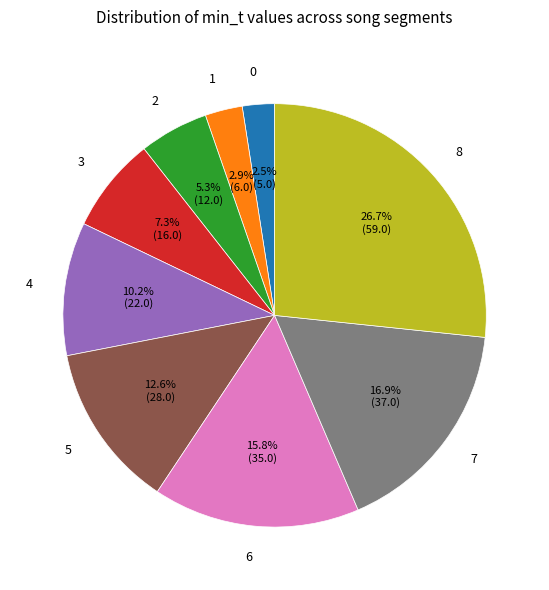

Between 0 and 6, which is larger?

6